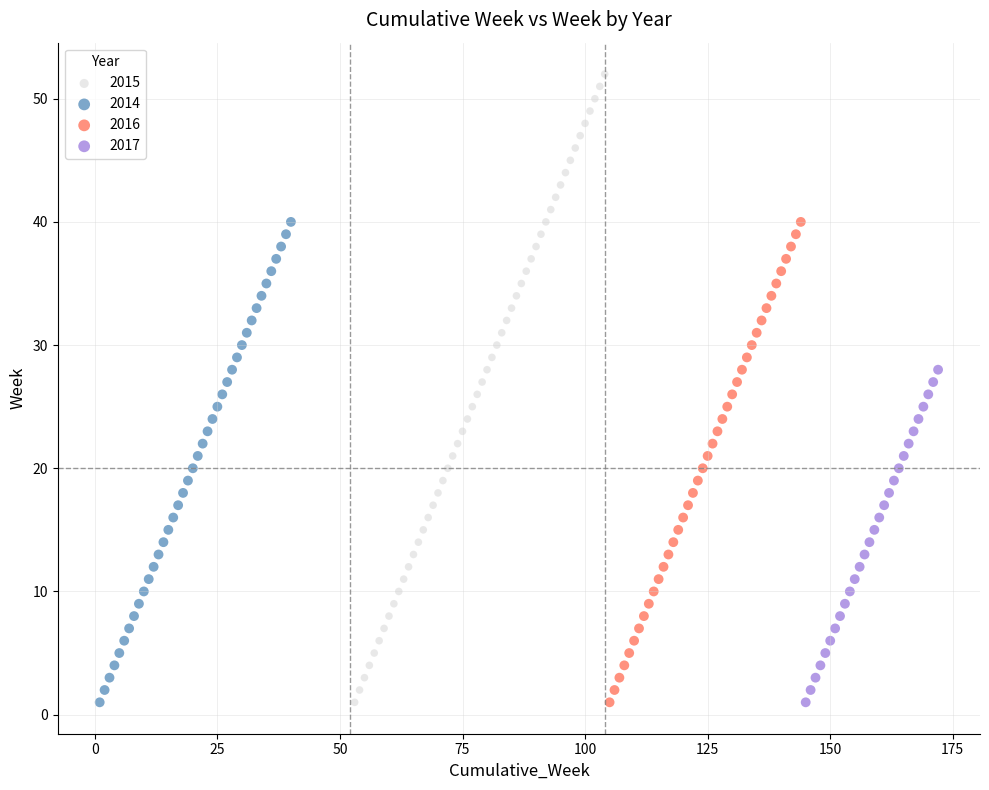

Which series contains the highest Y value?

2015